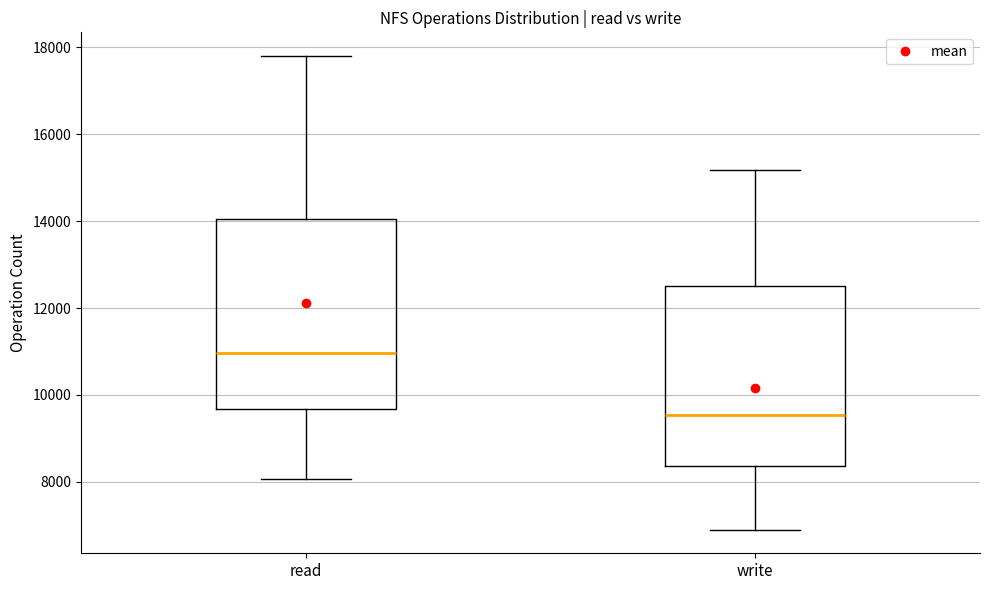

Reading left to right, transcribe this box plot: for each box, give where its median line is, the range the box spans, and where its two whiskers end, as read against the y-axis. The values are not printed on the chart, so give them approximately, as read against the axis.

read: median 11000, box 9600 to 14000, whiskers 8000 to 17800
write: median 9600, box 8400 to 12600, whiskers 7000 to 15200